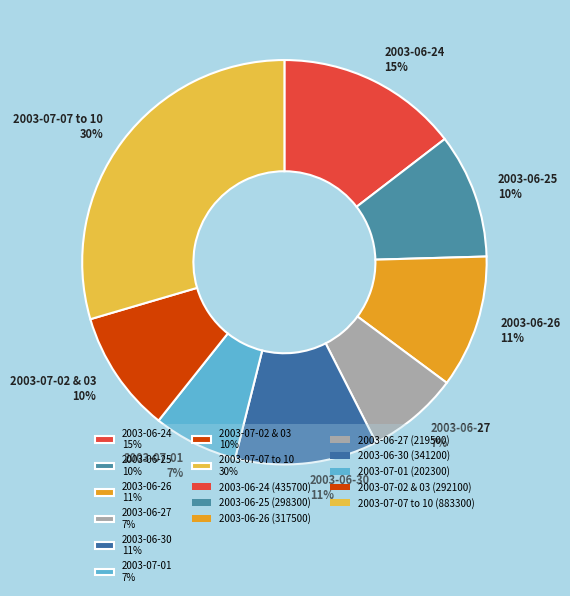

What is the largest slice in the pie chart?

2003-07-07 to 10 30%